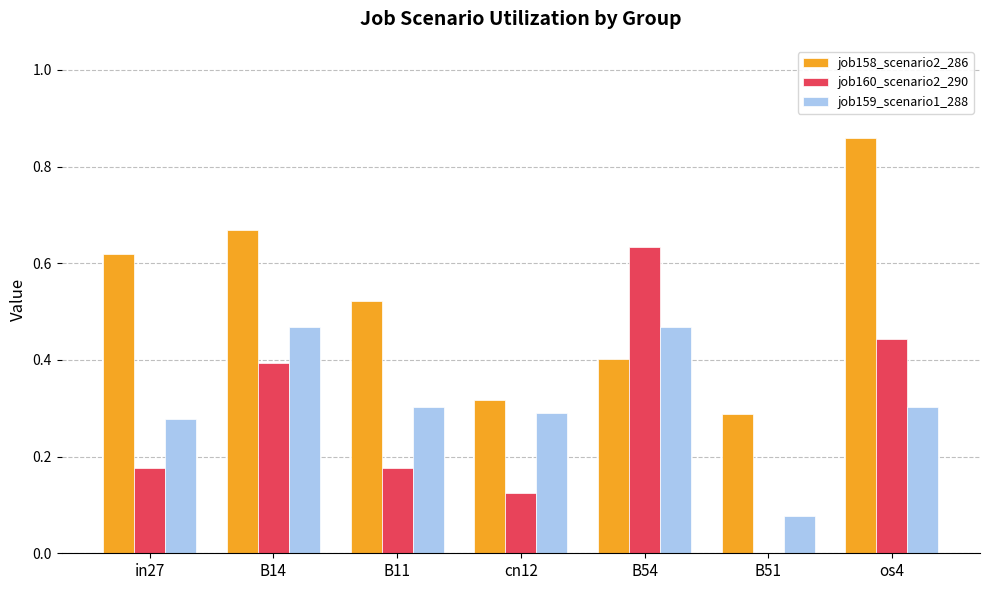

At which category does the chart reach its peak across all series?

os4